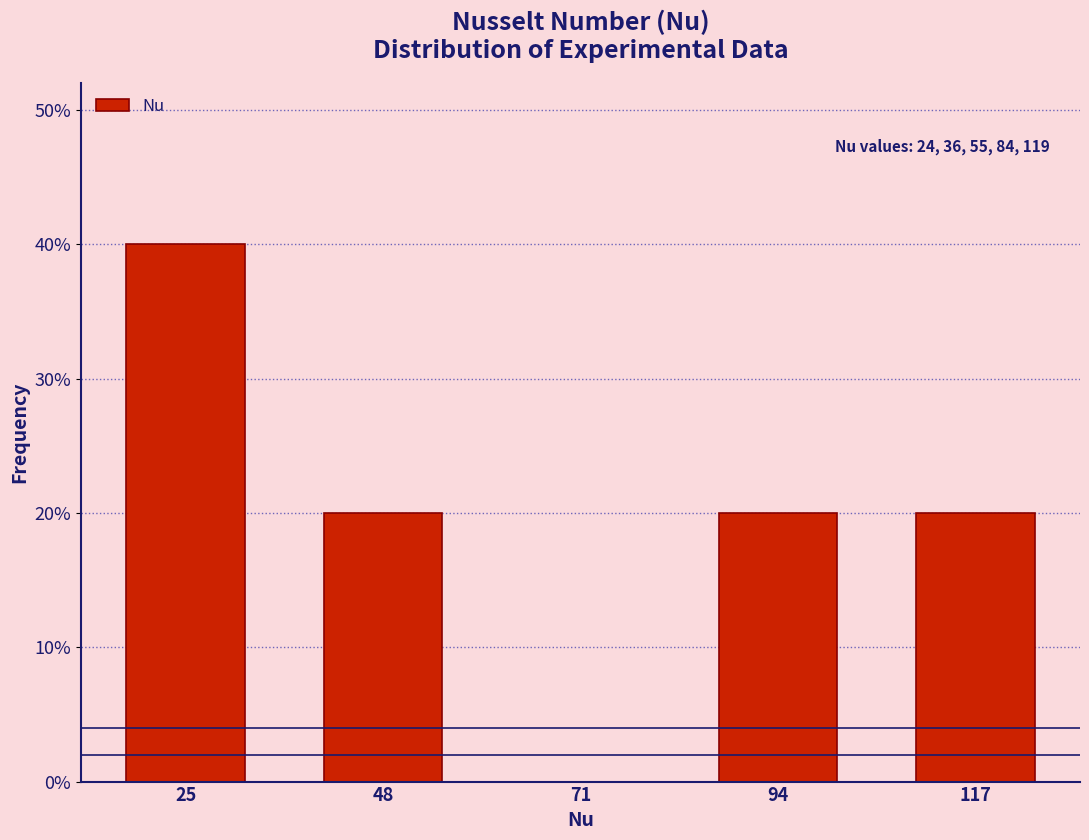

Over which range of the x-axis is the bar tallest?

14 to 37